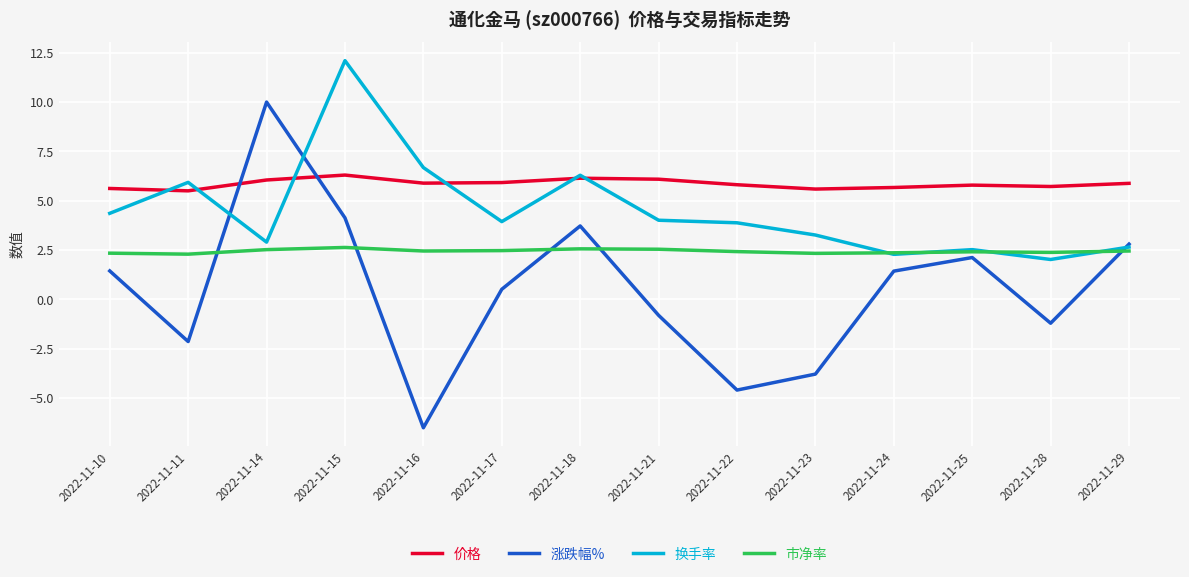

Where does the 涨跌幅% series first go above 1?

2022-11-10